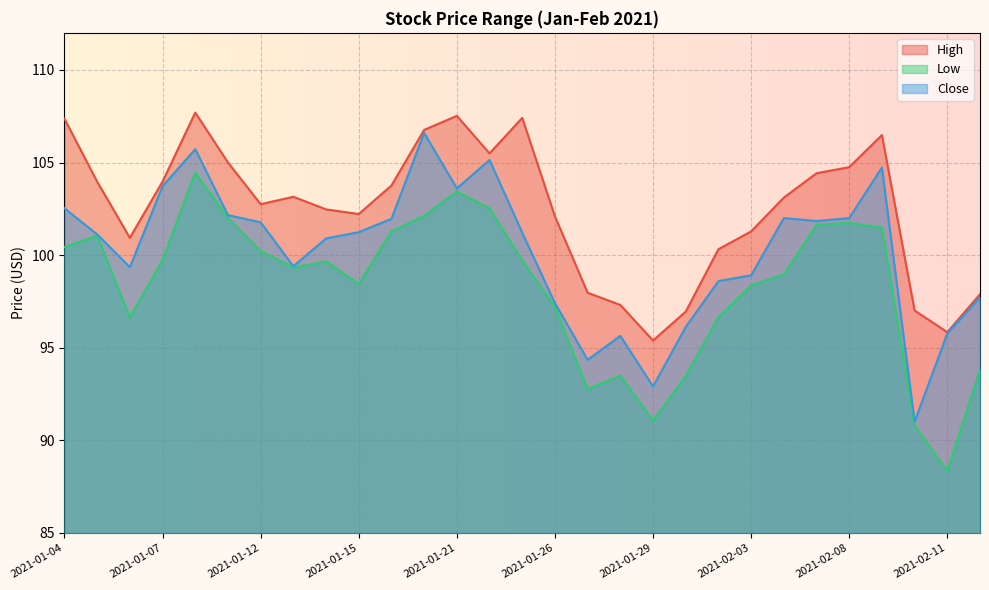

Reading left to right, what are all the values shown in this chart?

High: 107.4	104.0	100.9	104.0	107.7	105.0	102.8	103.2	102.5	102.2	103.8	106.8	107.5	105.5	107.4	102.1	98.0	97.3	95.4	96.9	100.3	101.3	103.1	104.4	104.8	106.5	97.0	95.8	97.9
Low: 100.4	101.1	96.6	99.7	104.4	102.0	100.2	99.3	99.7	98.4	101.3	102.1	103.4	102.5	99.7	97.2	92.8	93.5	91.1	93.5	96.7	98.4	99.0	101.6	101.7	101.5	90.8	88.3	93.8
Close: 102.5	101.1	99.3	103.7	105.7	102.2	101.8	99.4	100.9	101.2	102.0	106.6	103.6	105.1	101.2	97.4	94.3	95.6	92.9	96.1	98.6	98.9	102.0	101.8	102.0	104.7	91.0	95.8	97.7